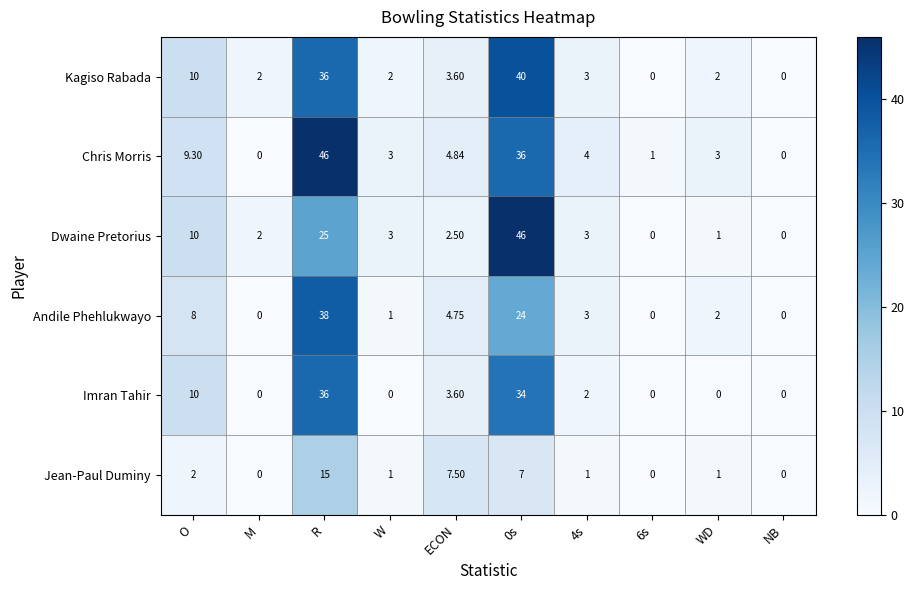

Where does the Kagiso Rabada series first go above 3?

O